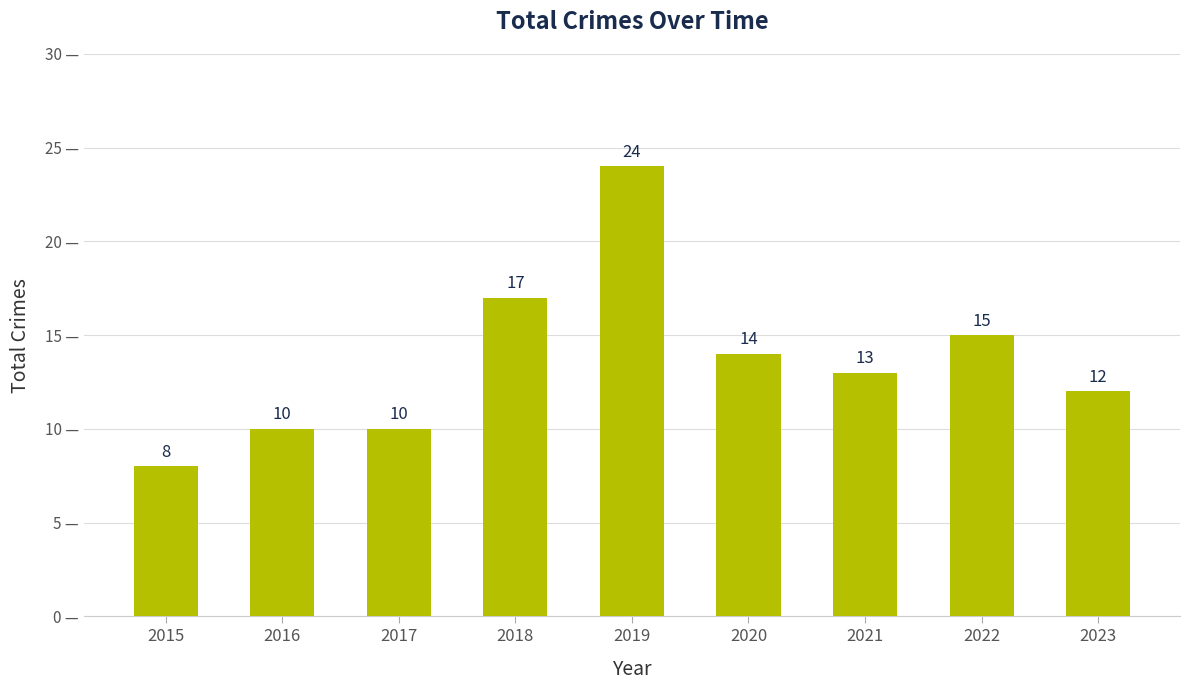

Count the number of data series in this chart.

1